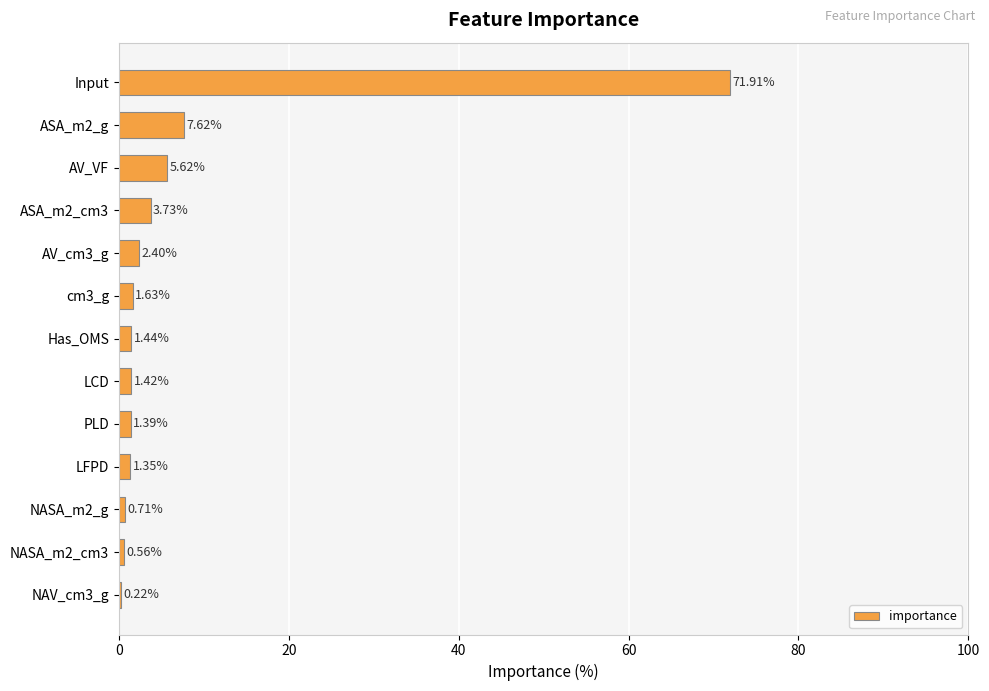

Count the number of data series in this chart.

1